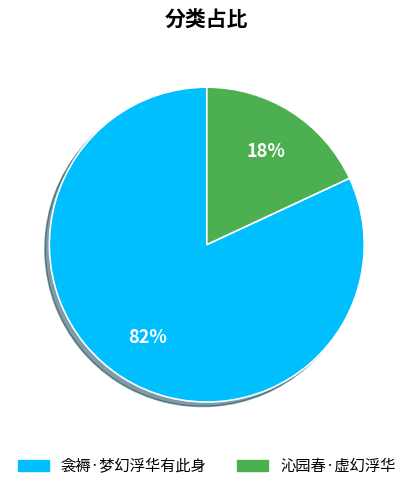

Do 沁园春·虚幻浮华 and 衾褥·梦幻浮华有此身 together represent more than half of the pie?

Yes